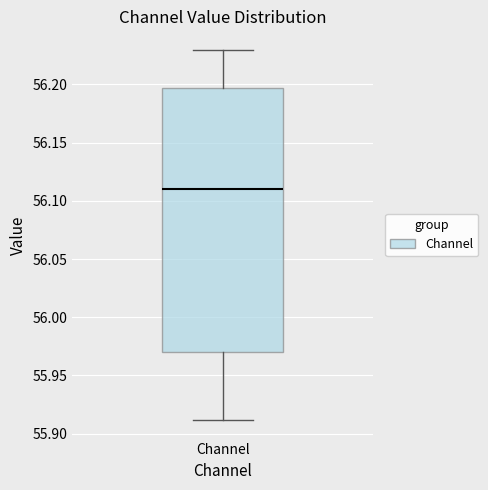

Where does the median line of the box for Channel sit on the y-axis? The values are not printed on the chart, so give them approximately, as read against the axis.

56.110